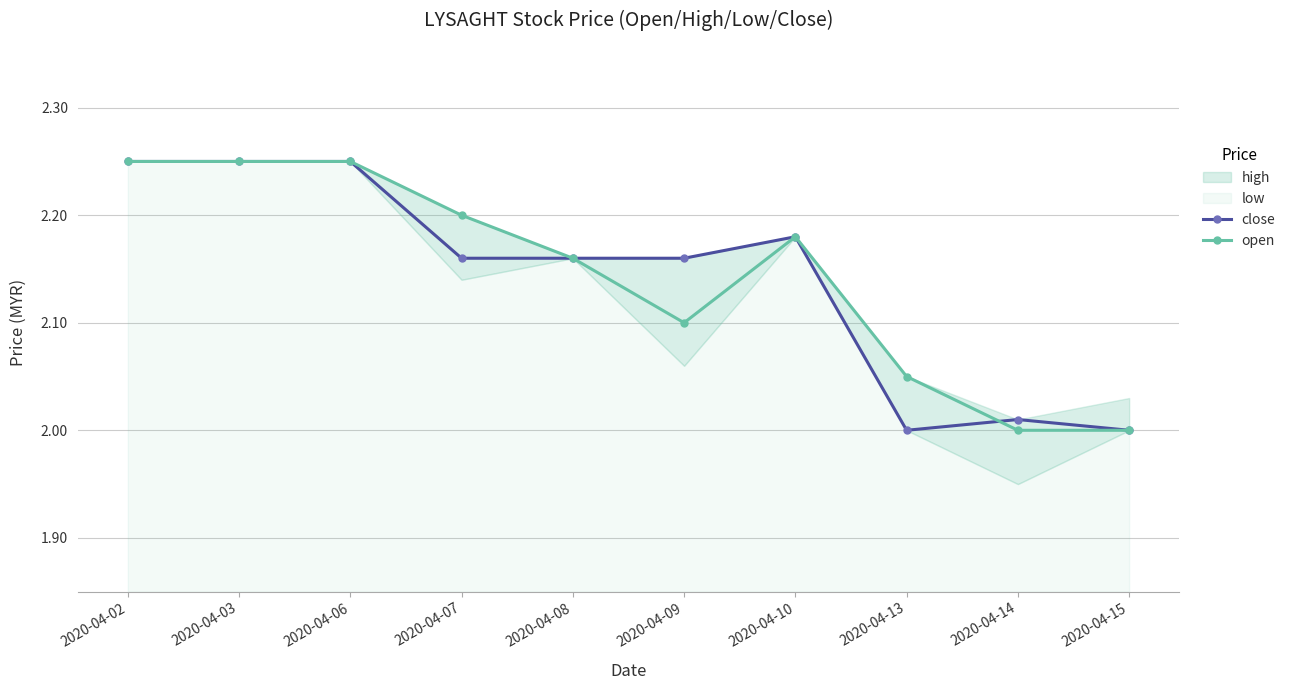

Is it true that close equals 0.7 at 2020-04-13?

False